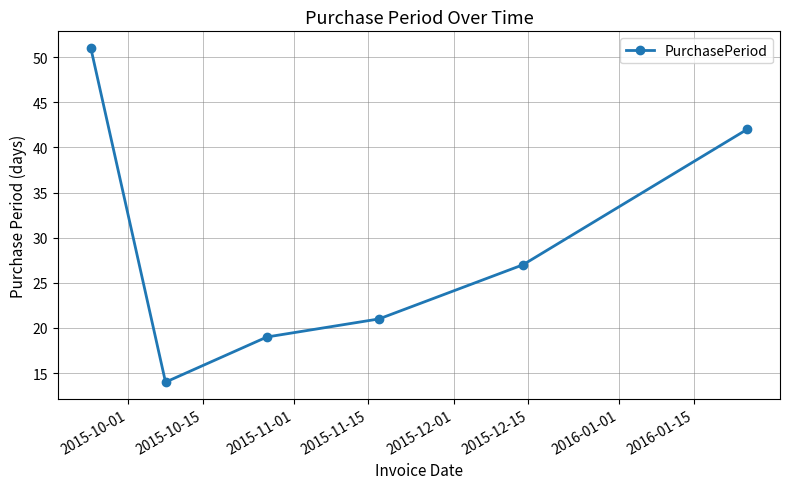

What is the value of the 6th point from the left?

42